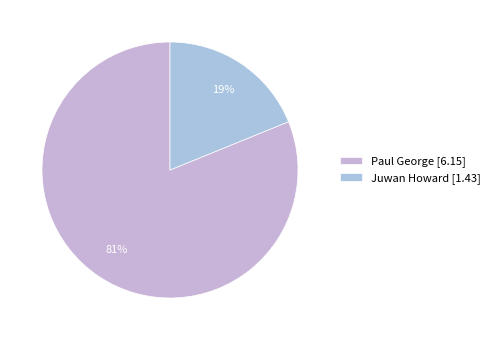

What is the change in value from Paul George to Juwan Howard?

-4.7